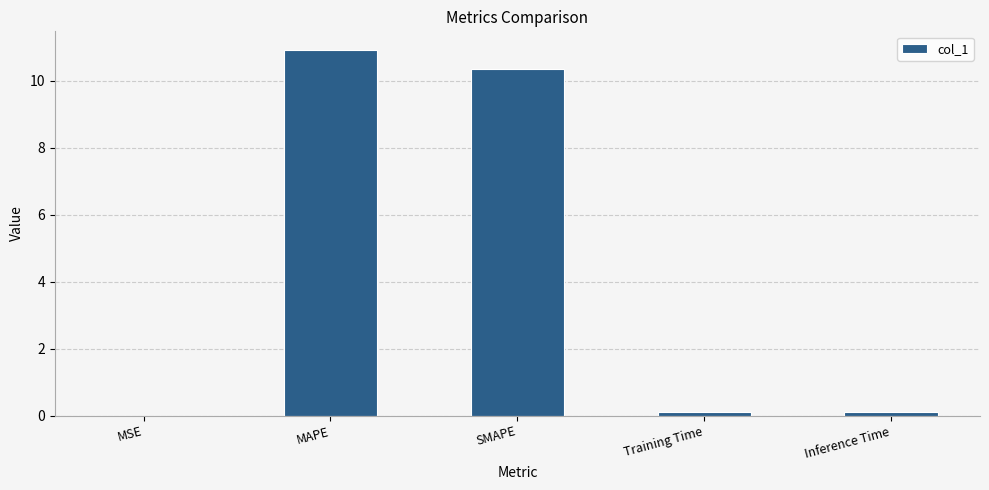

True or false: the data shows 10.4 at SMAPE.

True